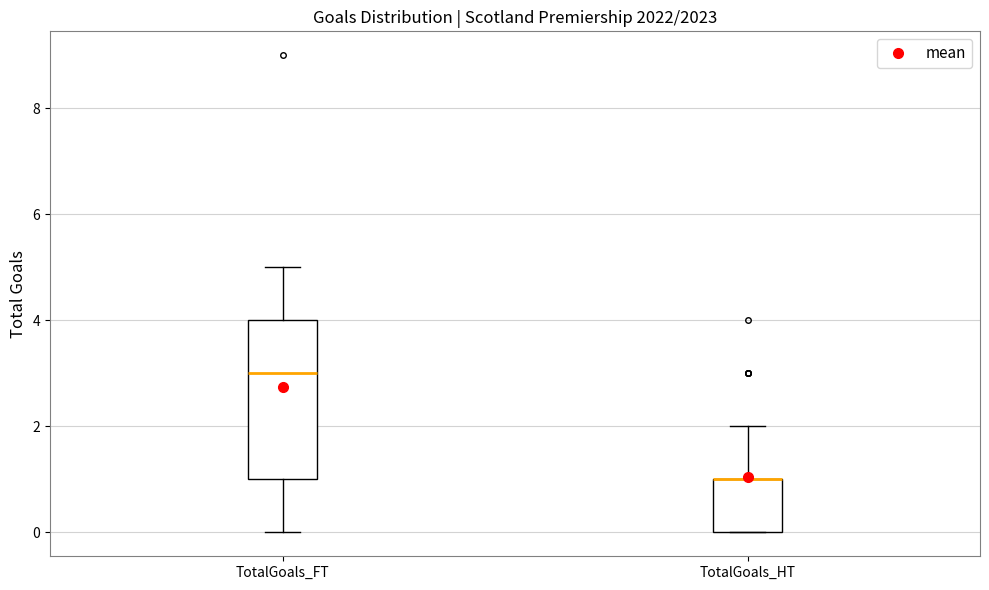

Which box is the tallest, from its lower edge to its upper edge?

TotalGoals_FT